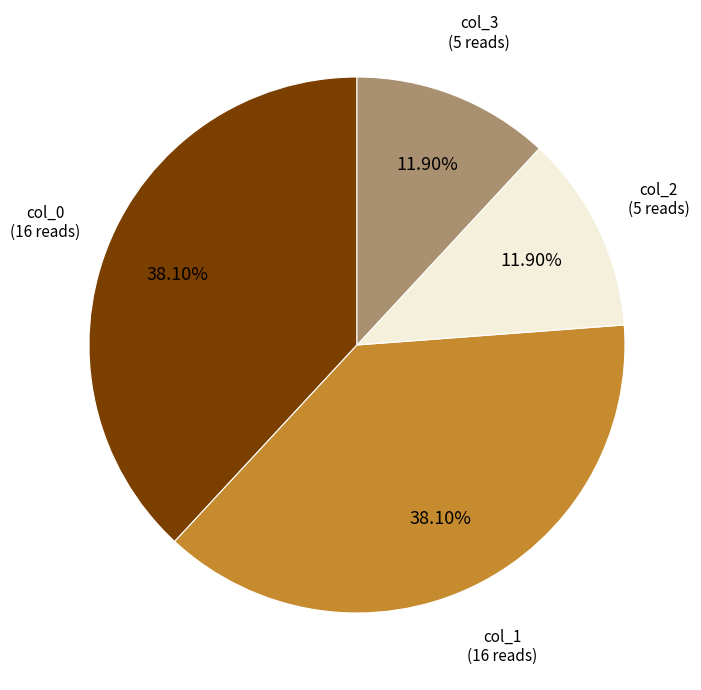

Does any single category account for the majority?

No